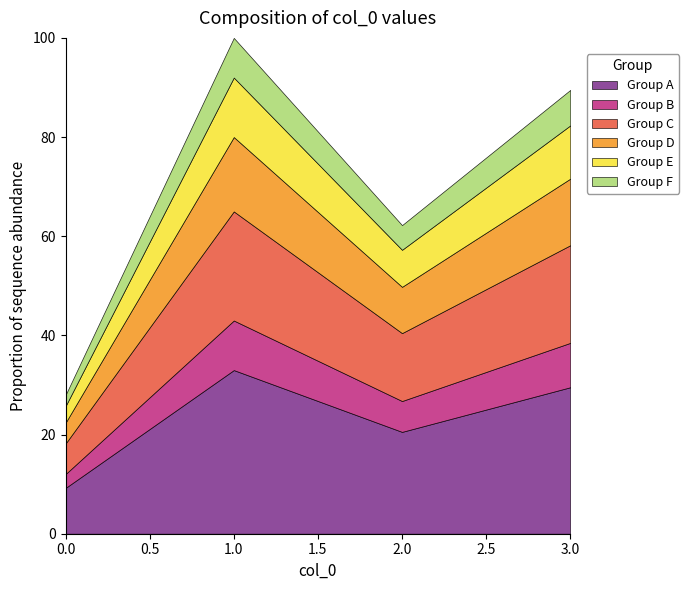

How many series are shown in this chart?

6